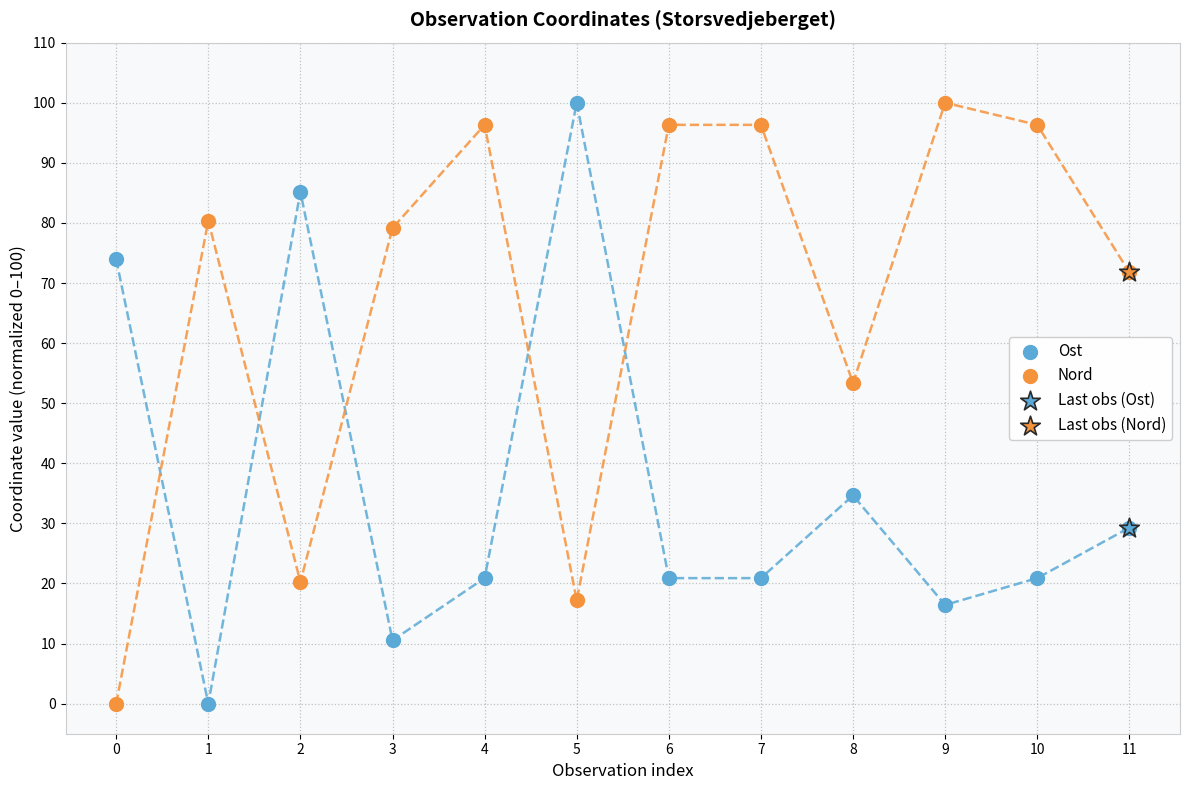

Which series has the largest Y range (max minus min)?

Ost